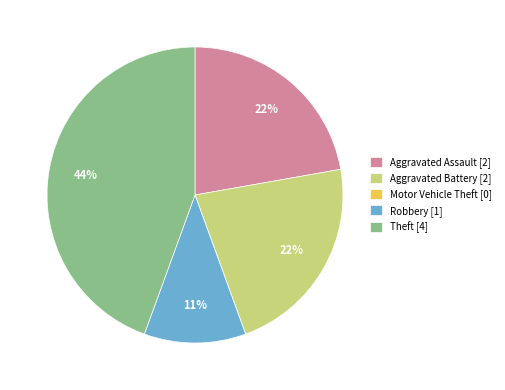

Is there any slice that represents more than half of the pie?

No